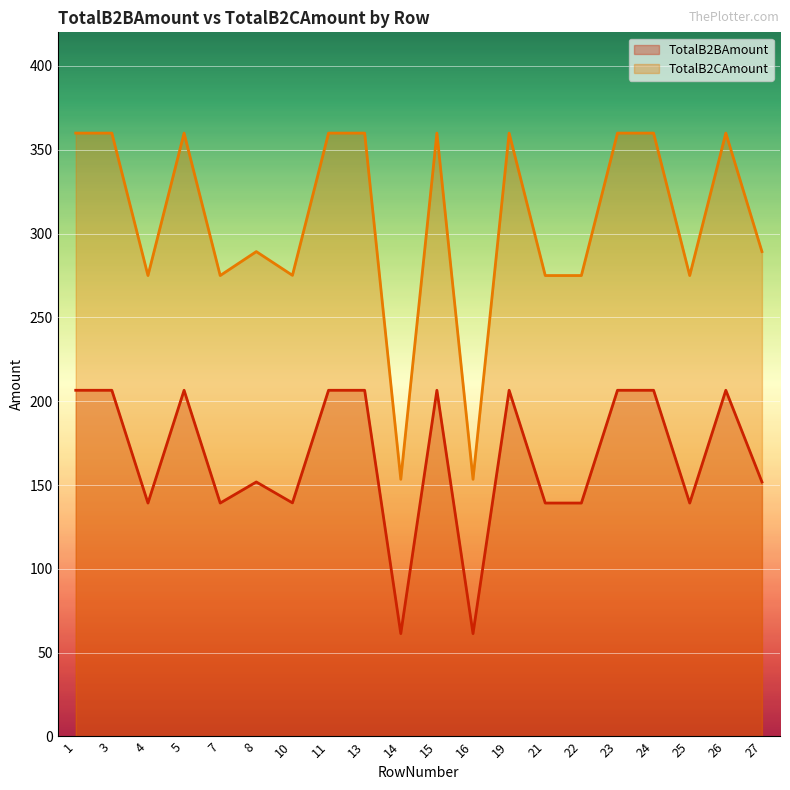

Which label corresponds to the smallest value in the chart?

14